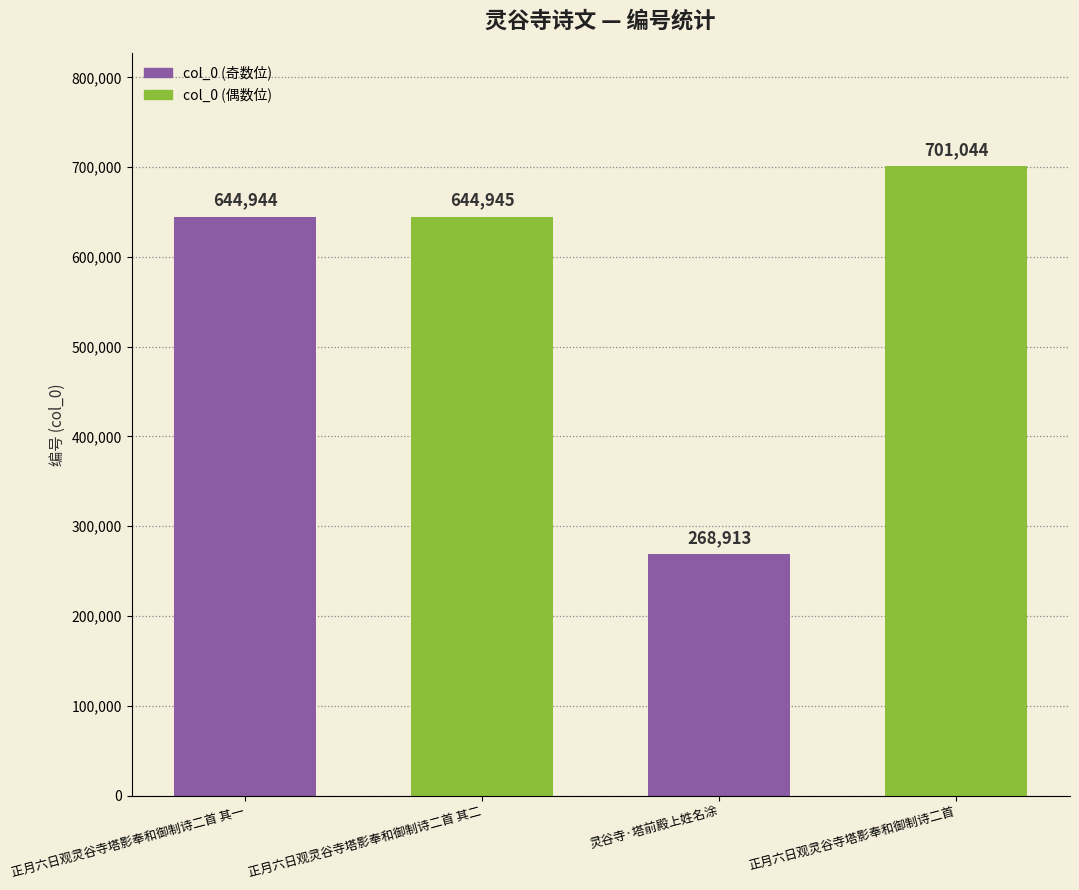

Rank the categories by value from lowest to highest.

灵谷寺·塔前殿上姓名涂, 正月六日观灵谷寺塔影奉和御制诗二首 其一, 正月六日观灵谷寺塔影奉和御制诗二首 其二, 正月六日观灵谷寺塔影奉和御制诗二首